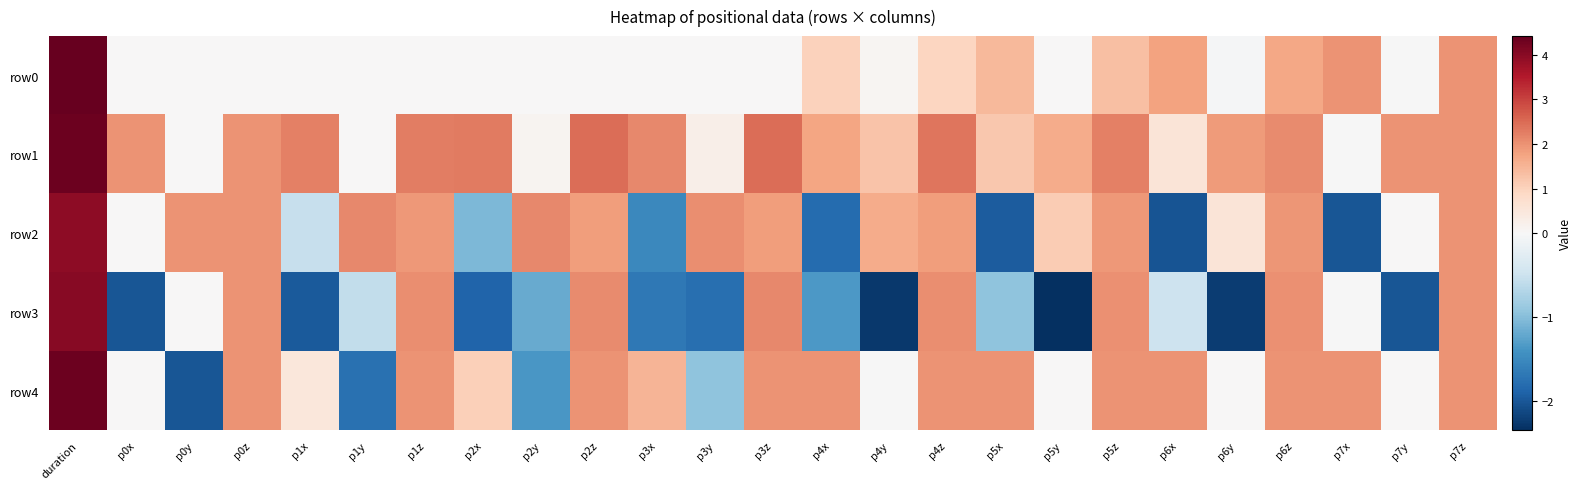

What is the total value across all series at p1y?

-0.2